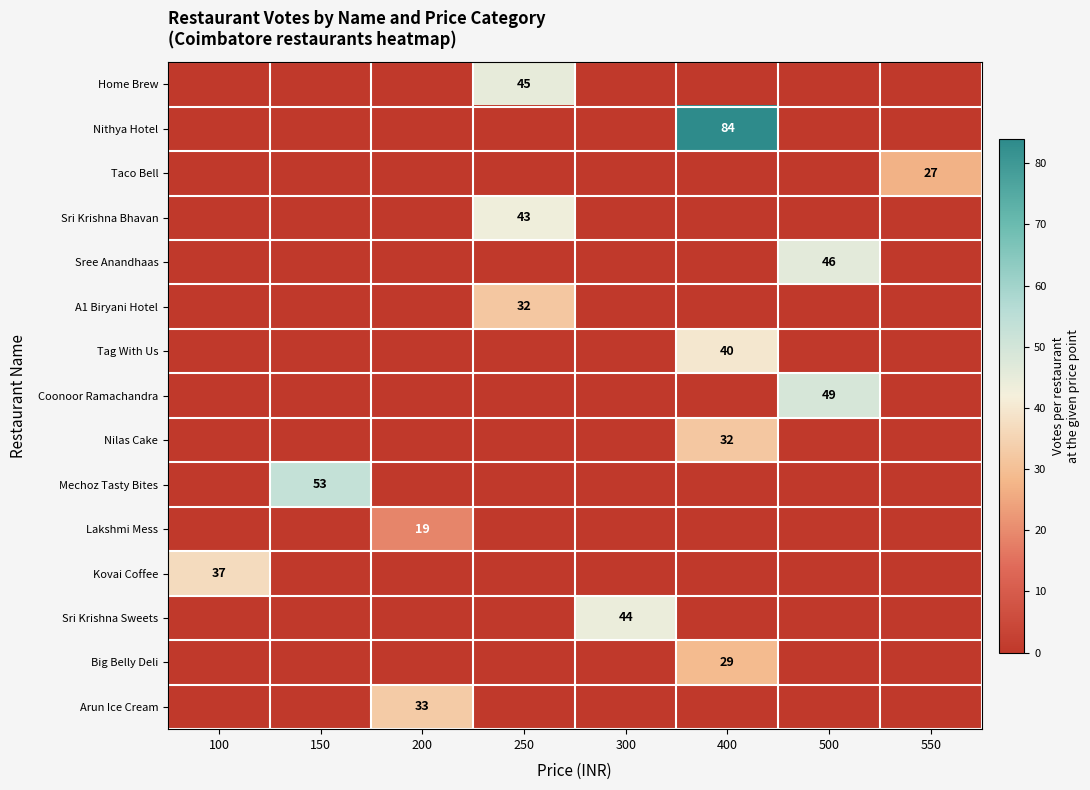

Which has a higher value, 400 or 500?

400